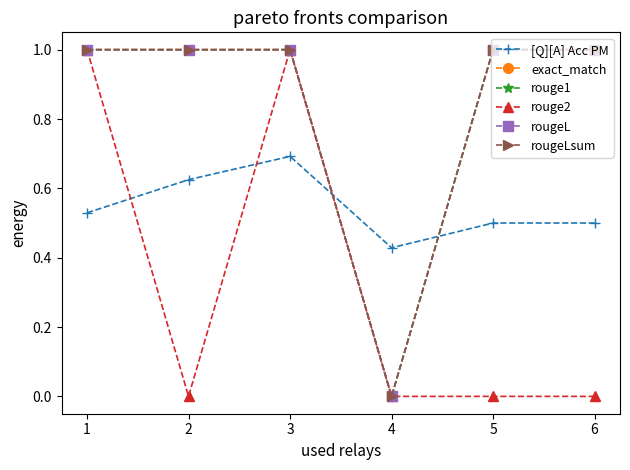

Does the chart have visible grid lines?

No